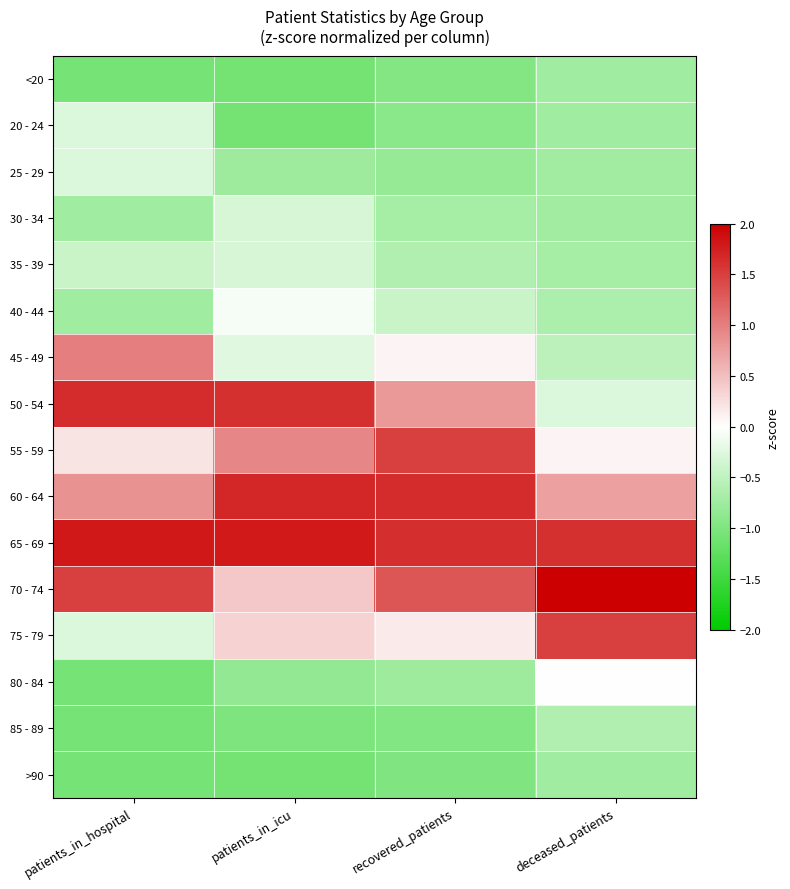

Which label corresponds to the smallest value in the chart?

patients_in_icu